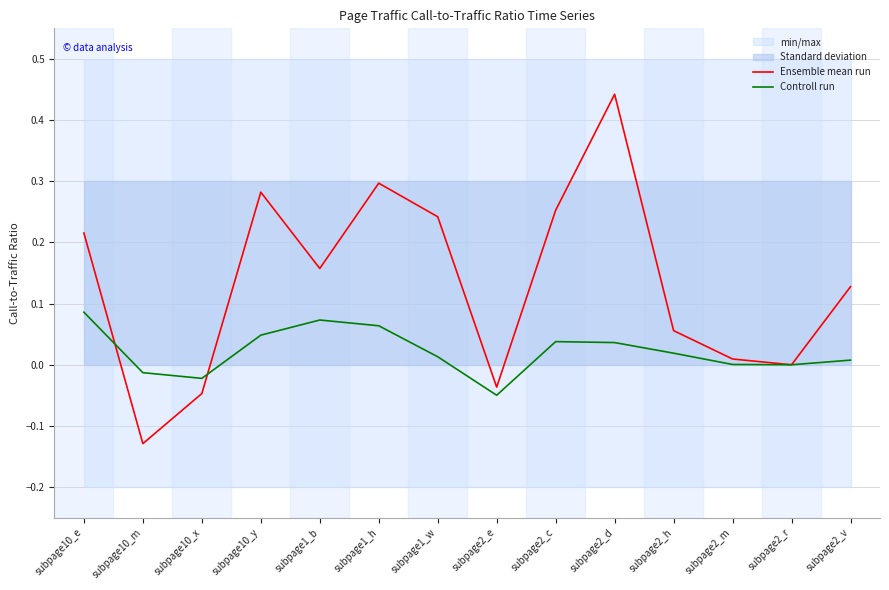

At how many categories does at least one series exceed 0?

10